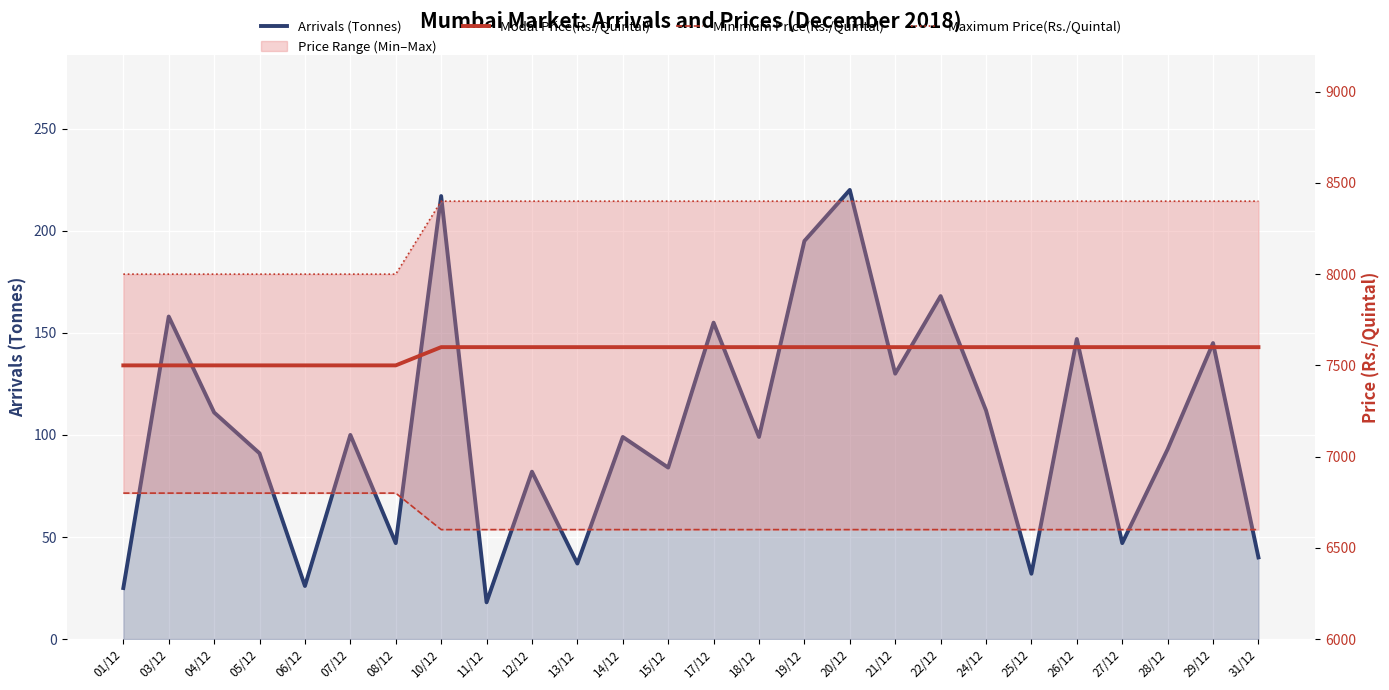

How many series are shown in this chart?

4